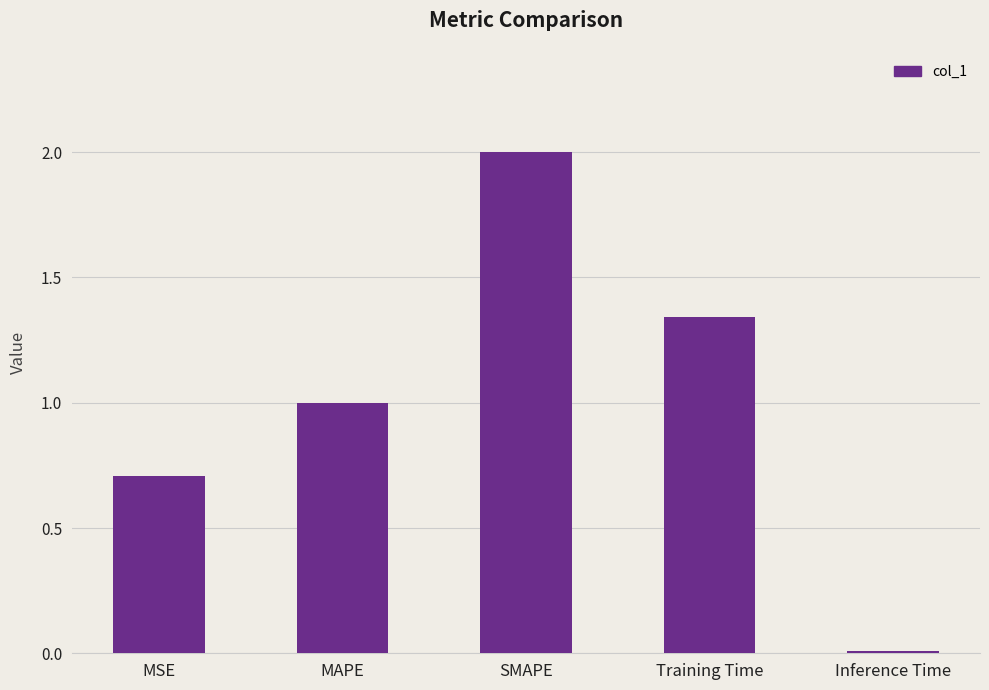

What is the sum of all values?

5.1